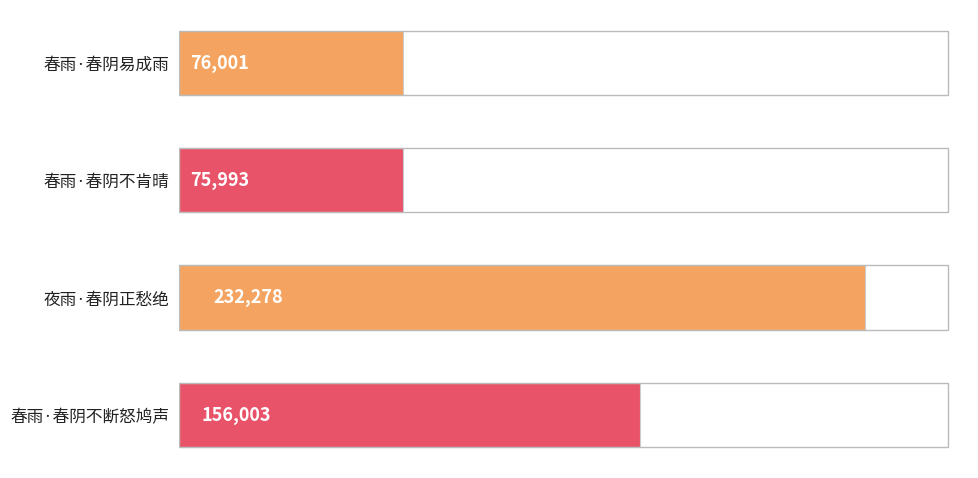

Which has a higher value, 春雨·春阴不肯晴 or 春雨·春阴不断怒鸠声?

春雨·春阴不断怒鸠声